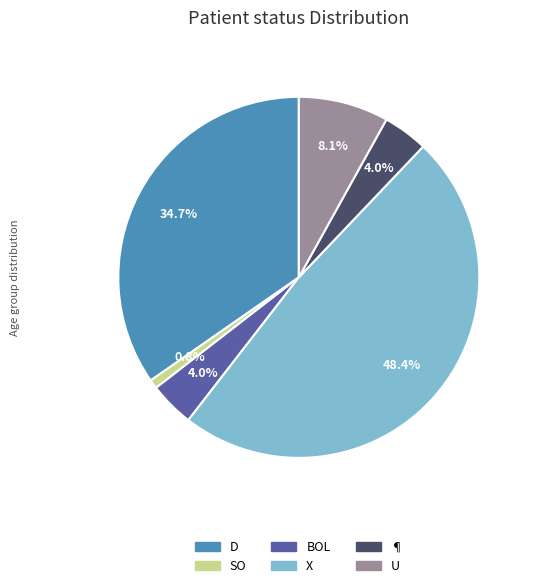

Is there any slice that represents more than half of the pie?

No